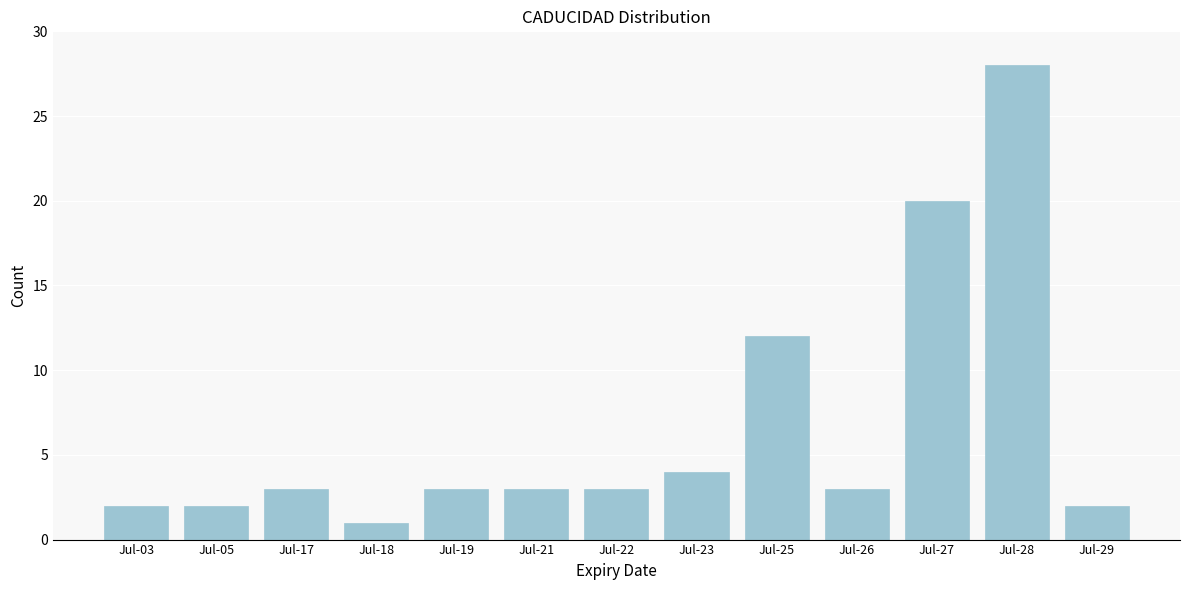

Reading right to left, list all the values displayed in this chart.

2	28	20	3	12	4	3	3	3	1	3	2	2